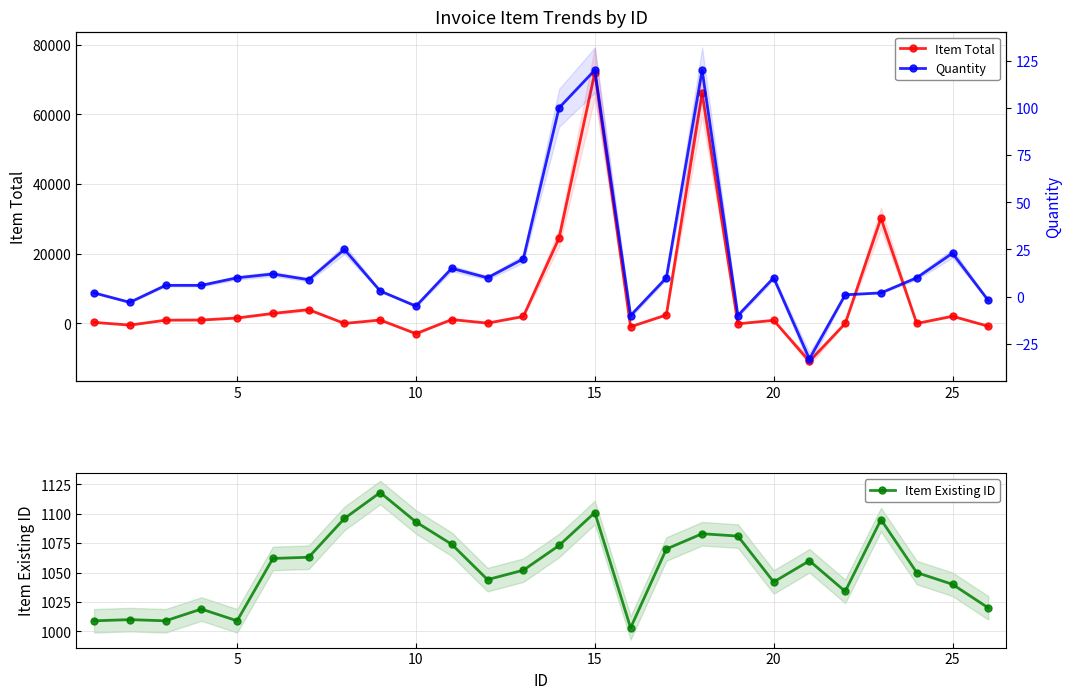

True or false: Item Existing ID has more than 0 points higher than both neighbors.

True